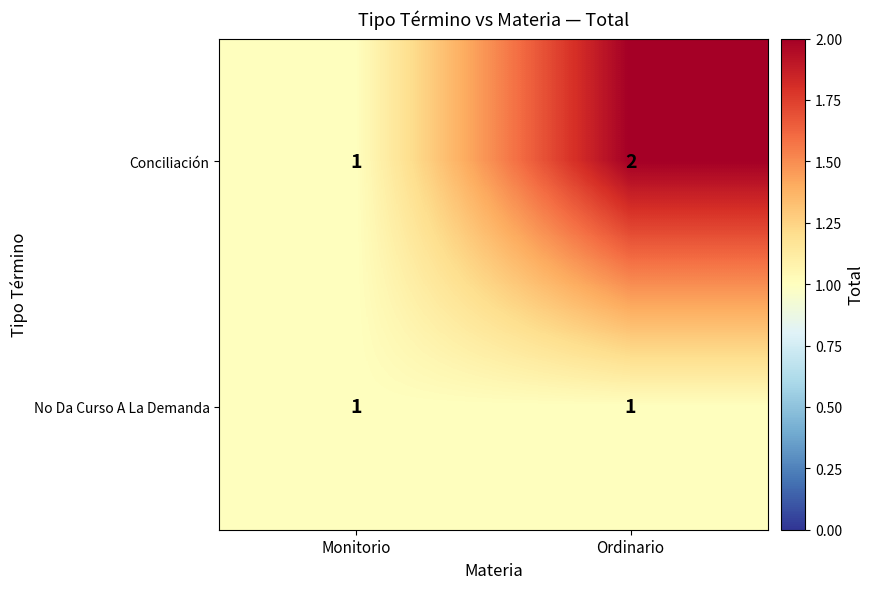

Which category has the lowest value in the Conciliación series?

Monitorio